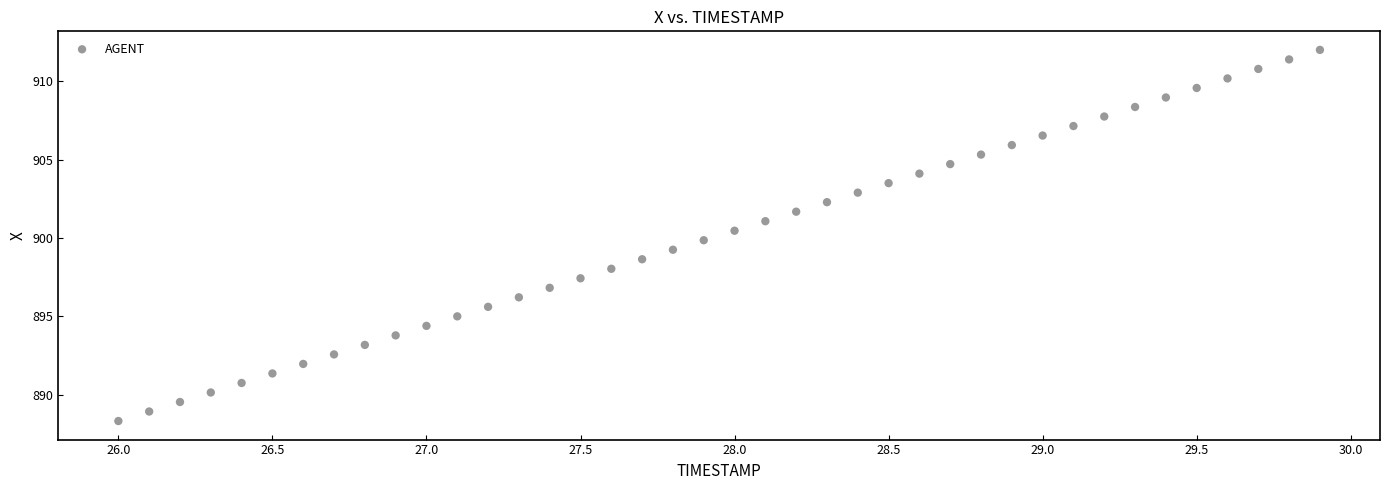

What is the range of X values (max minus min)?

3.9